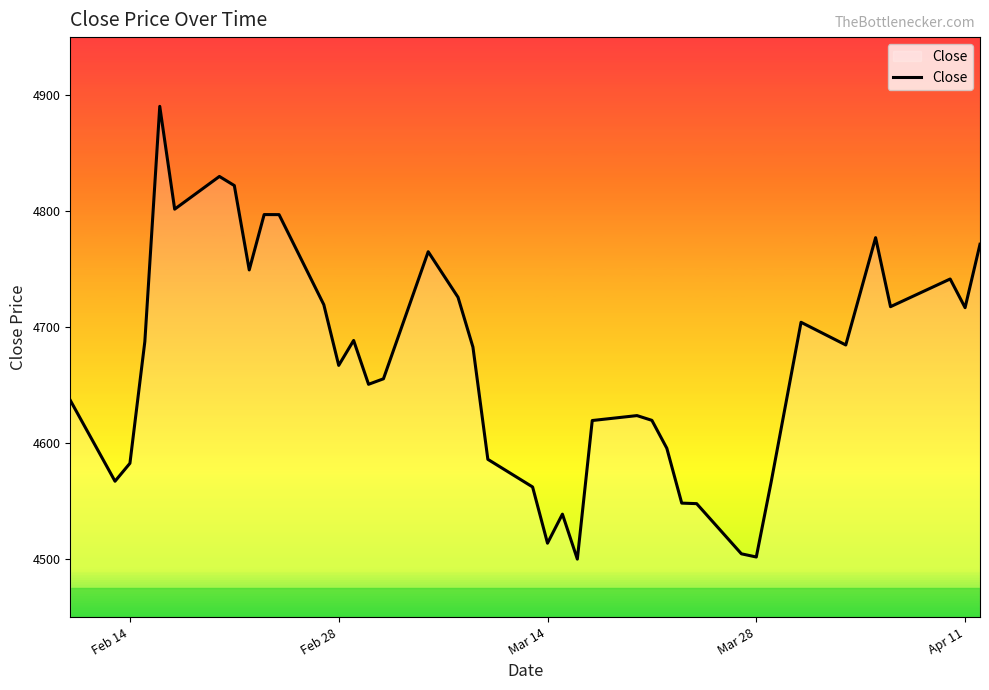

What is the average value?

4666.4